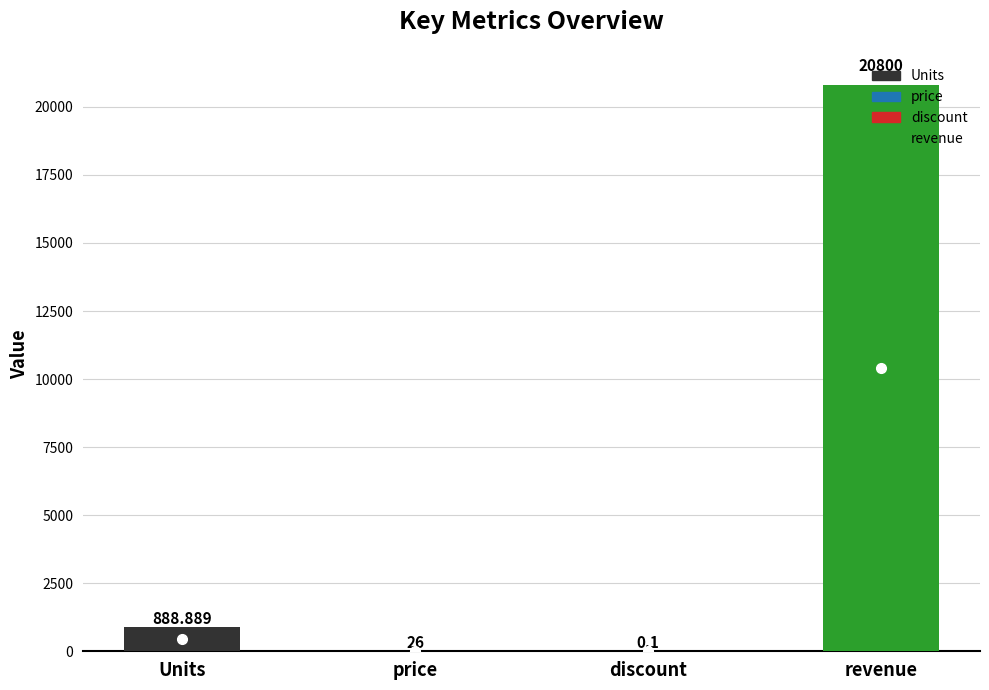

The value at discount is 0.2. True or false?

False